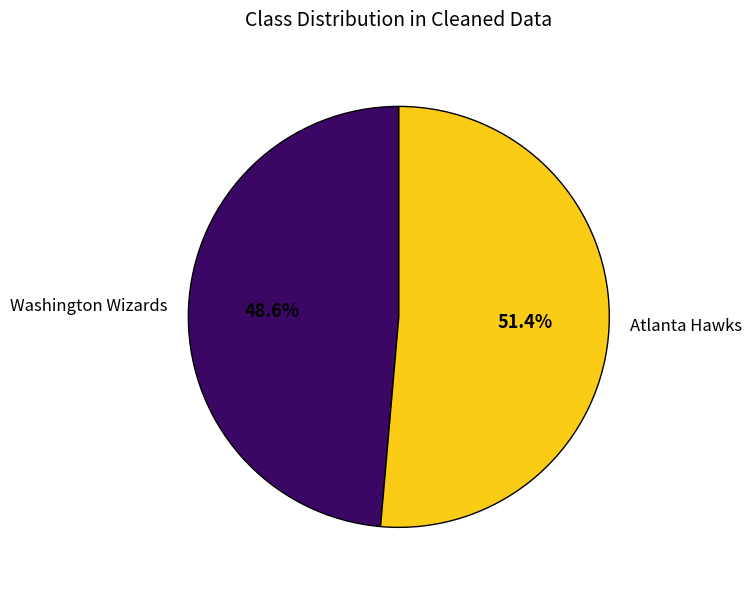

Do Atlanta Hawks and Washington Wizards together represent more than half of the pie?

Yes